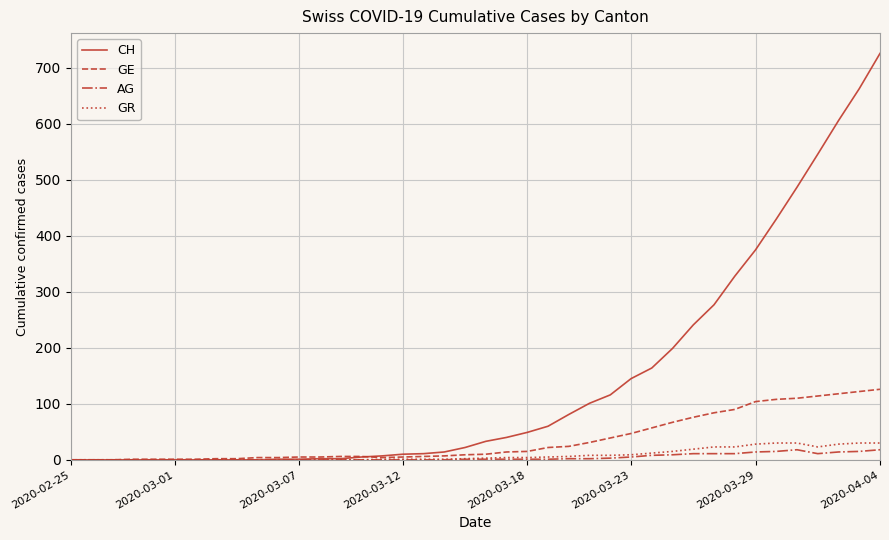

Which series has the largest range (max minus min)?

CH